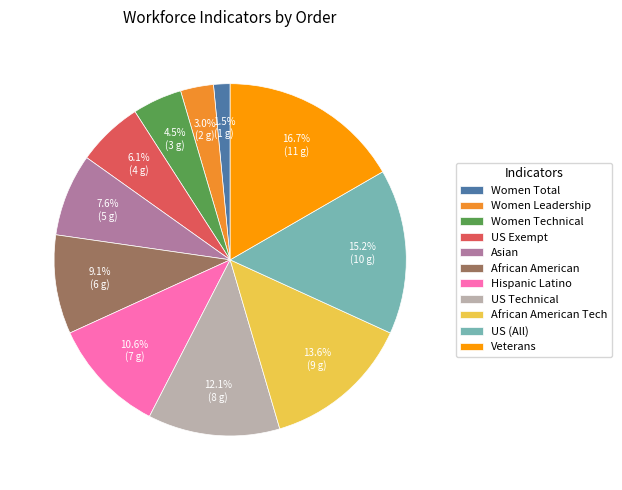

Rank the categories by value from lowest to highest.

Women Total, Women Leadership, Women Technical, US Exempt, Asian, African American, Hispanic Latino, US Technical, African American Tech, US (All), Veterans